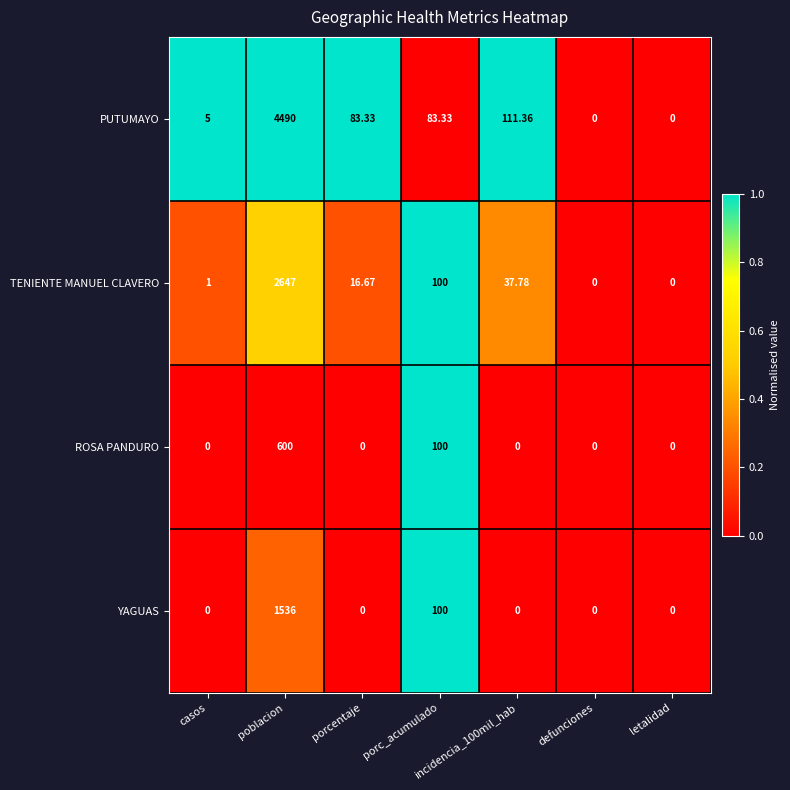

List the series in order of their overall mean, lowest first.

ROSA PANDURO, YAGUAS, TENIENTE MANUEL CLAVERO, PUTUMAYO